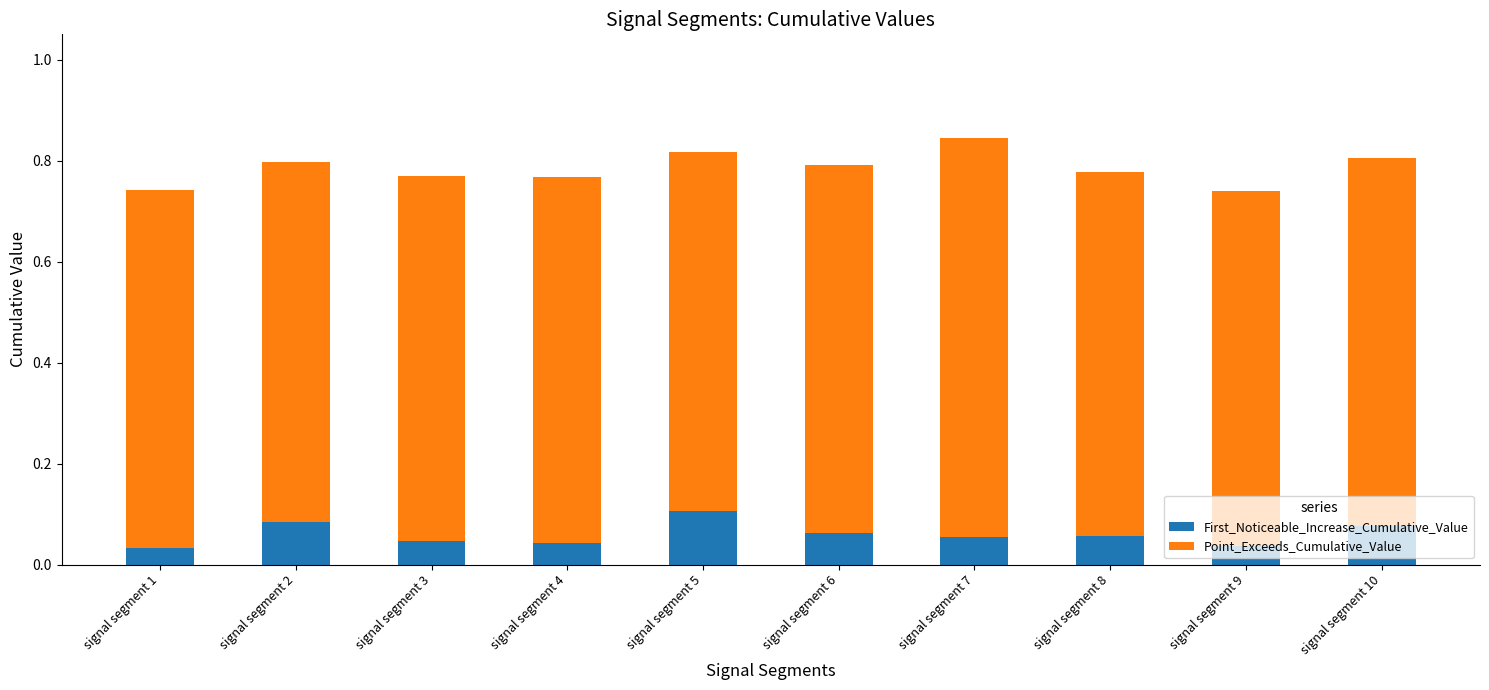

How many First_Noticeable_Increase_Cumulative_Value values are between 0 and 1?

10